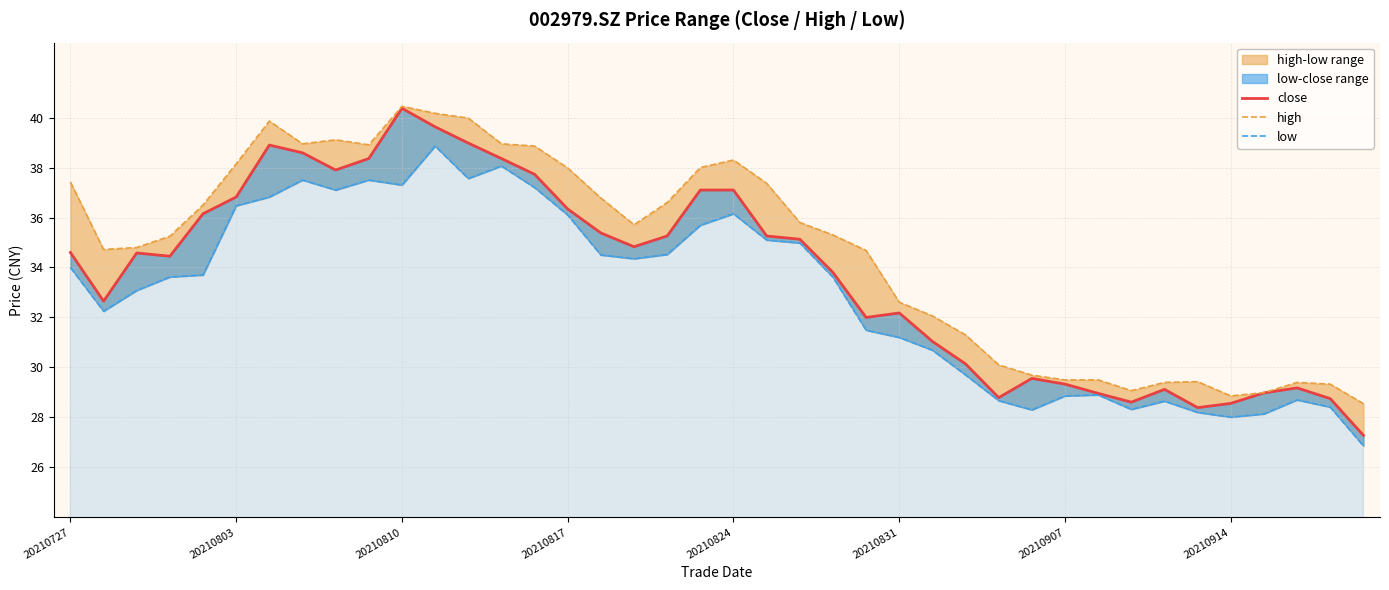

At how many categories does at least one series exceed 36?

18